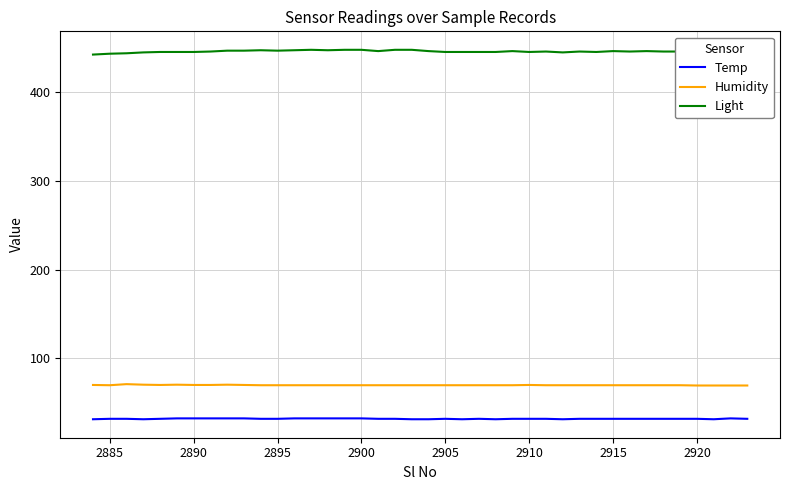

Rank the series by their maximum value, from lowest to highest.

Temp, Humidity, Light